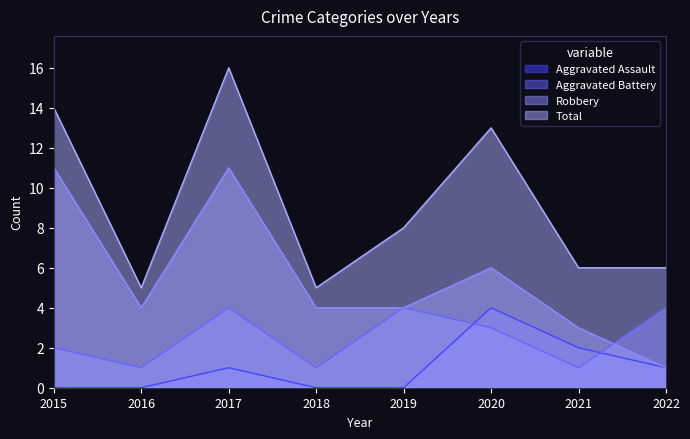

How many categories are shown in the chart?

8